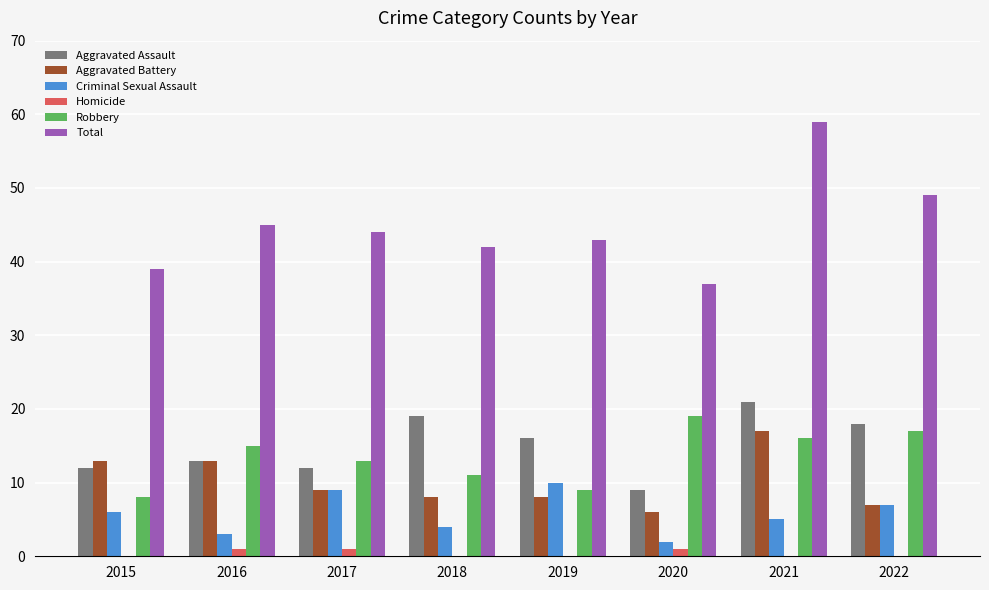

Between 2015 and 2021, which series saw the biggest shift?

Total